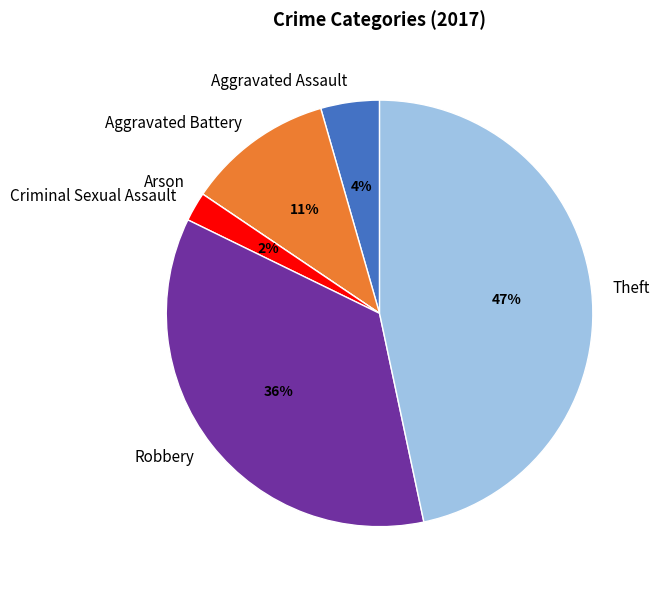

What is the ratio of the value at Aggravated Battery to the value at Robbery?

0.3